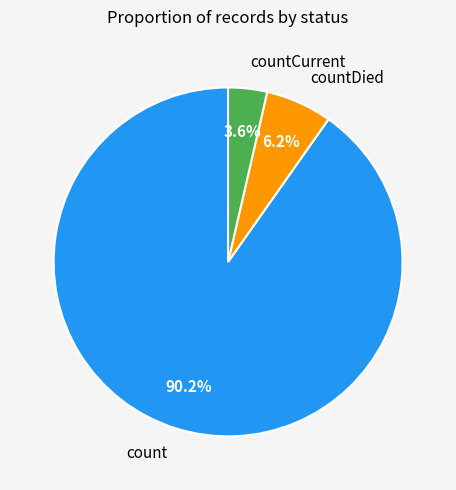

Which has a higher value, countDied or count?

count